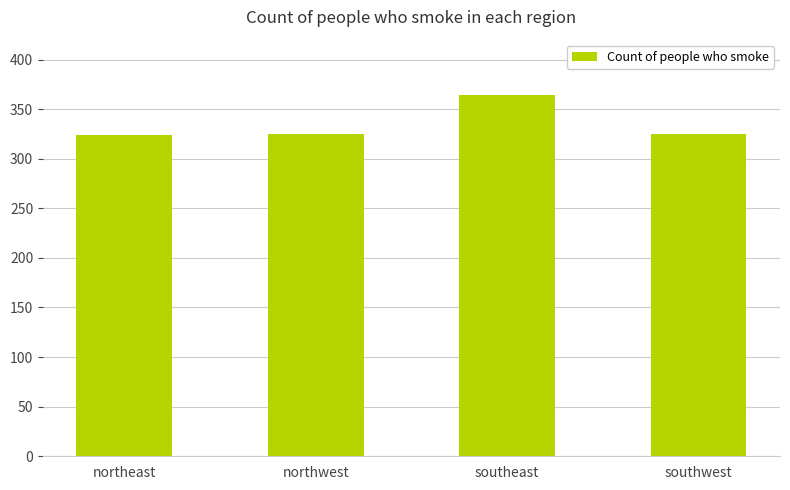

The chart shows a value of 324 at northeast. True or false?

True